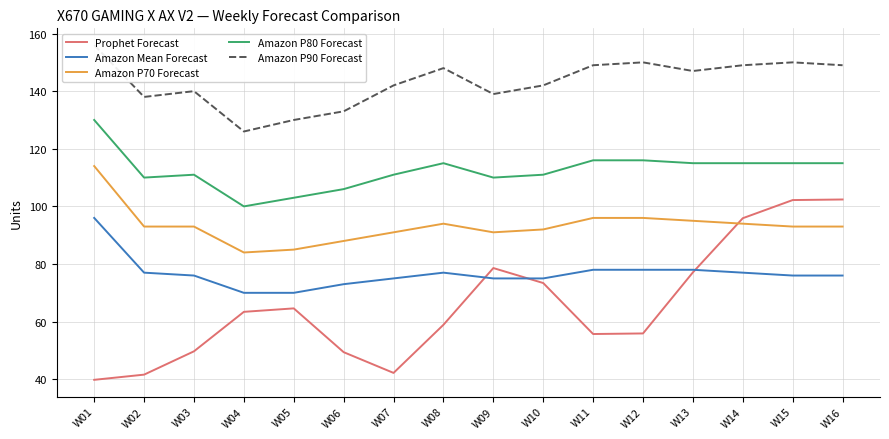

Which series changed the most between W11 and W13?

Prophet Forecast